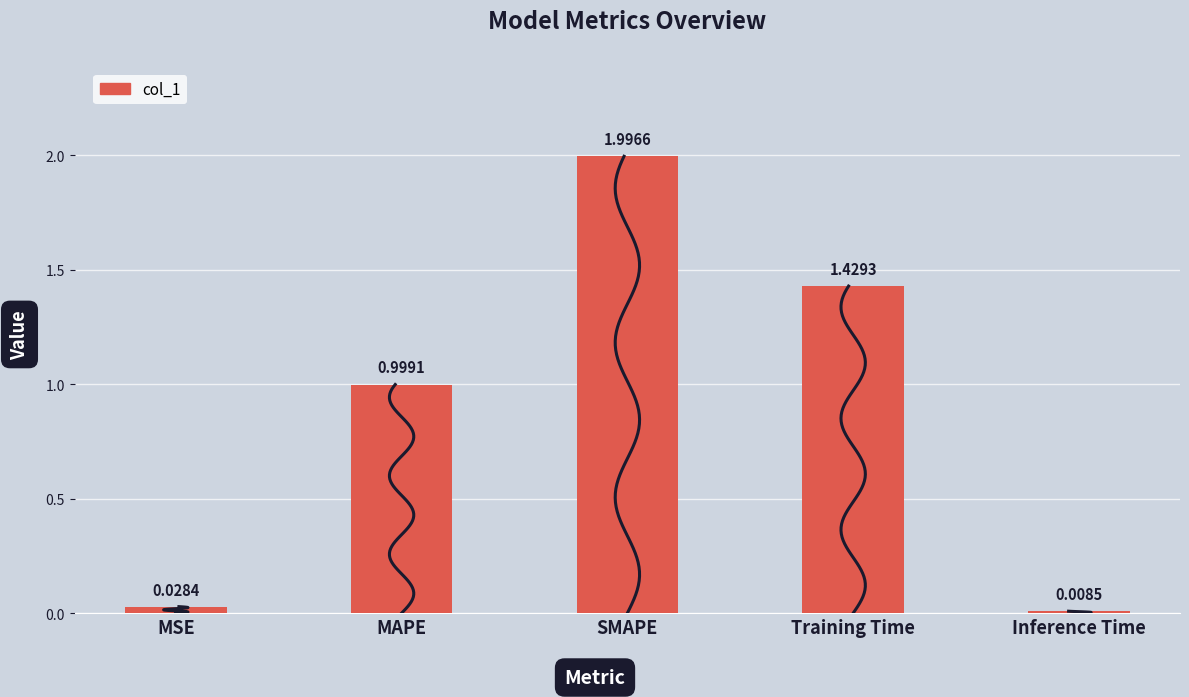

Reading left to right, extract all data points from this chart.

MSE=0.0	MAPE=1.0	SMAPE=2.0	Training Time=1.4	Inference Time=0.0